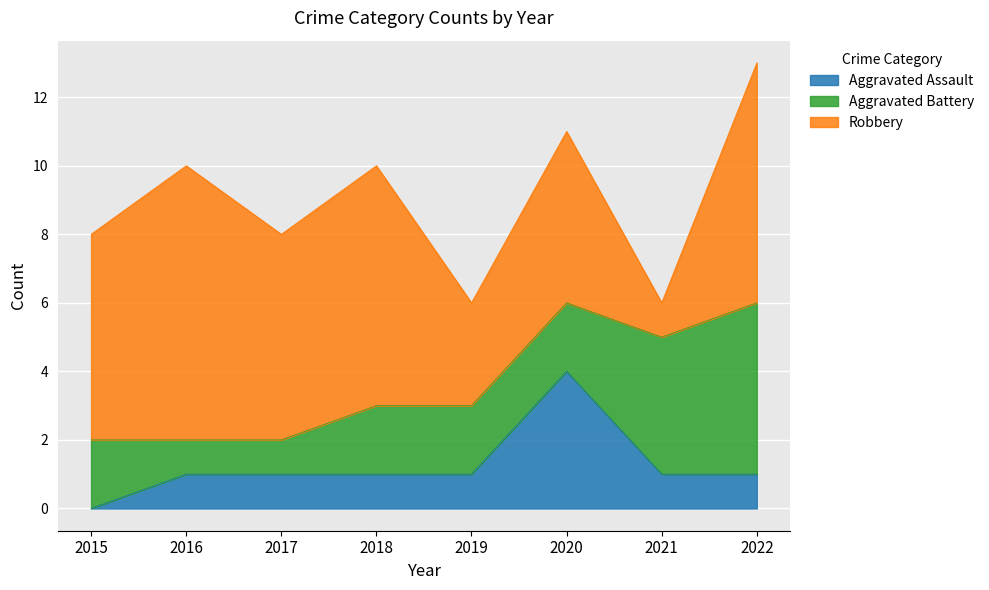

Between 2019 and 2020, which series saw the biggest shift?

Aggravated Assault